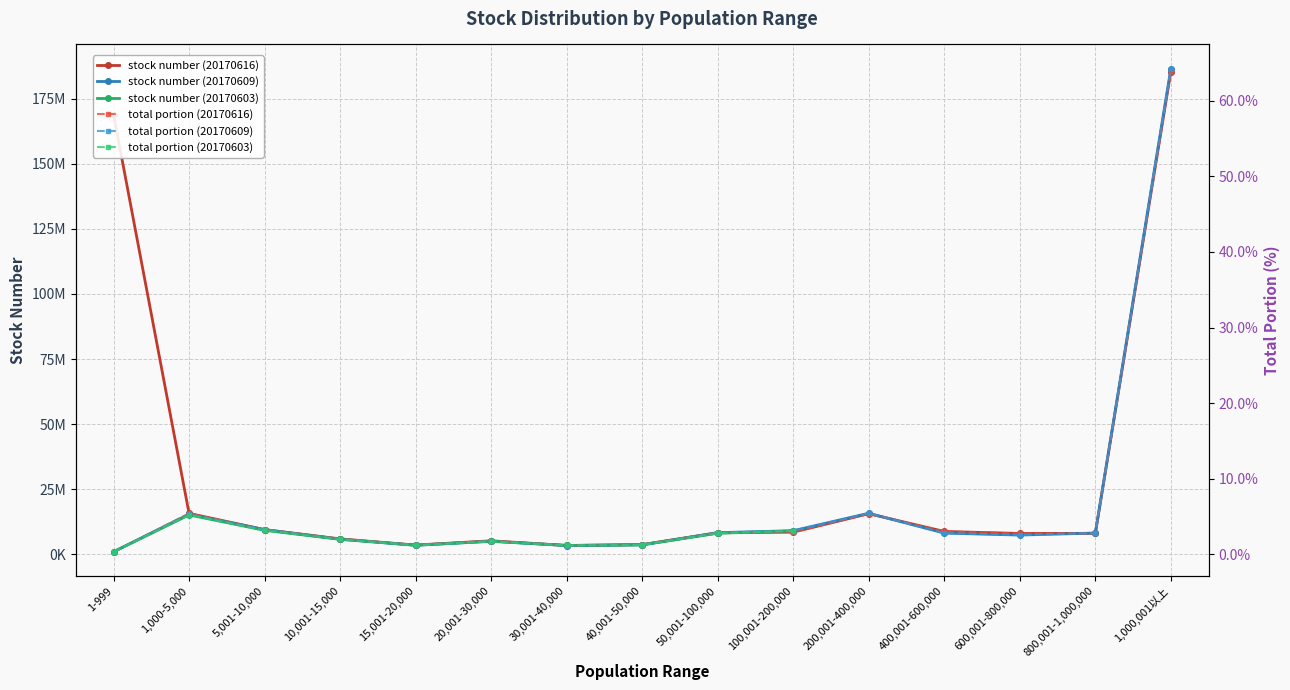

What is the smallest value displayed?

0.3